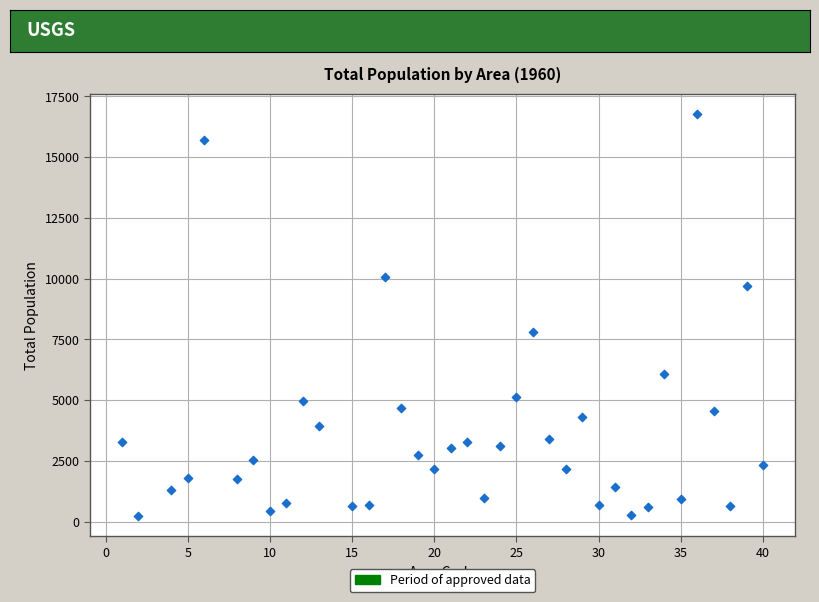

What is the range of Y values (max minus min)?

16556